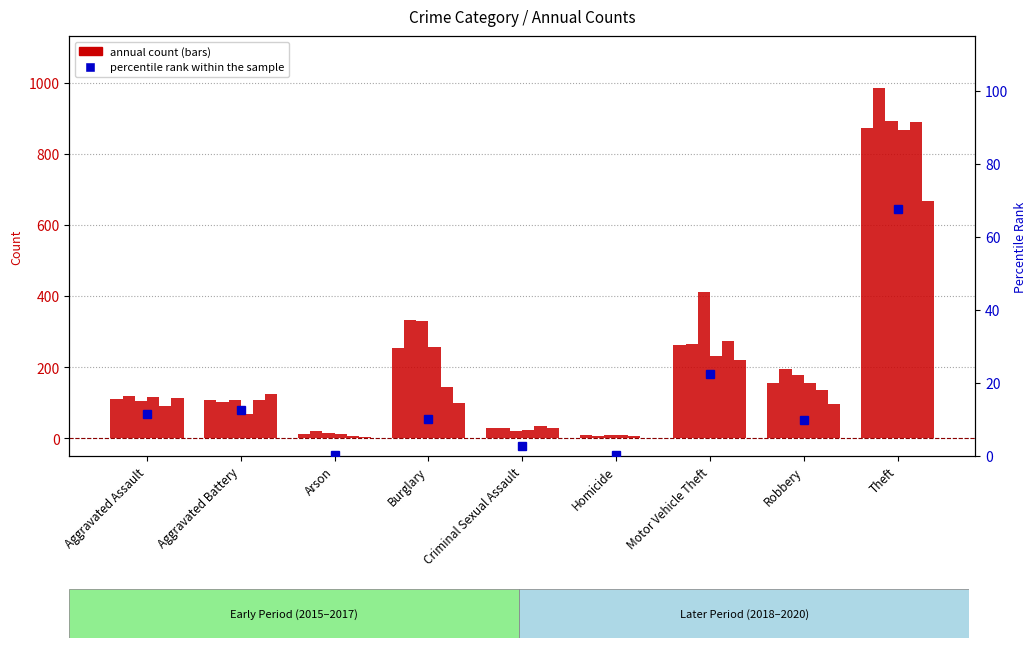

Is it true that the value at Arson is 0.4?

True